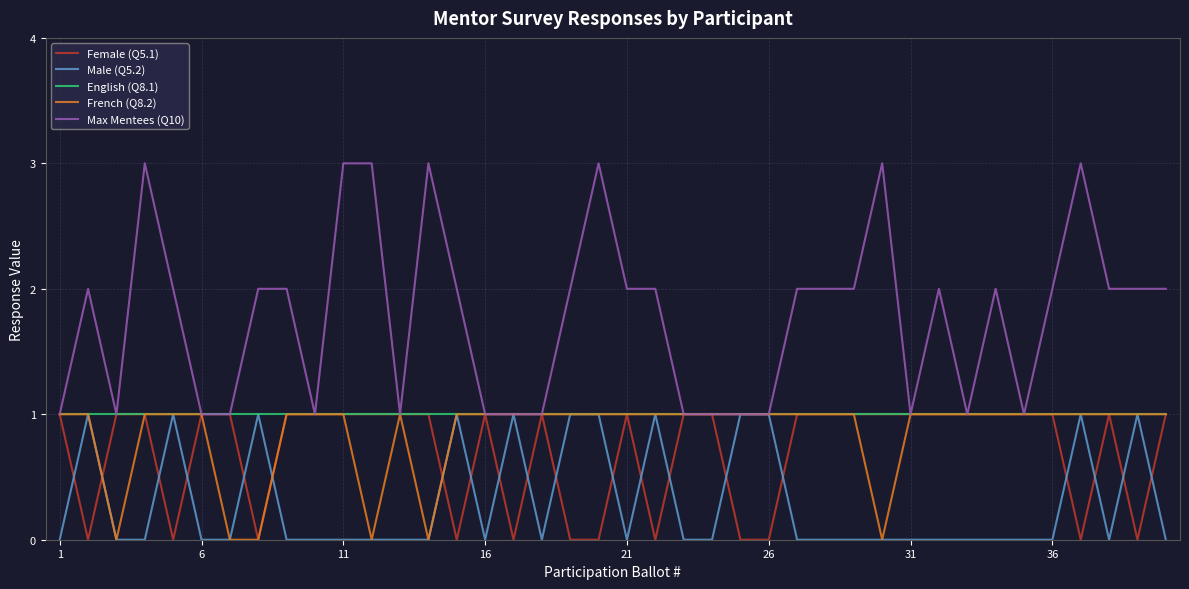

How many lines are shown in the chart?

5